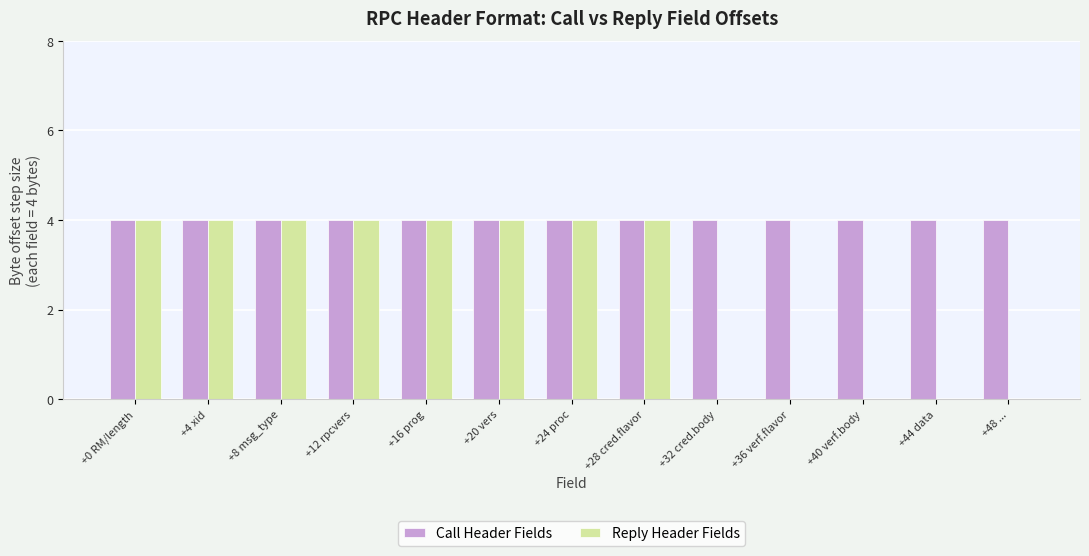

True or false: Call Header Fields has a value of 4 at +44 data.

True